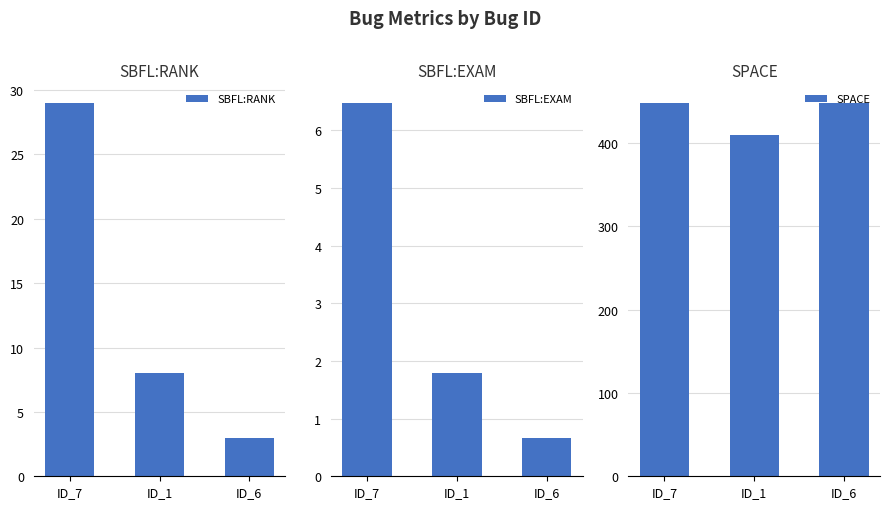

Which category has the lowest value across all series?

ID_6